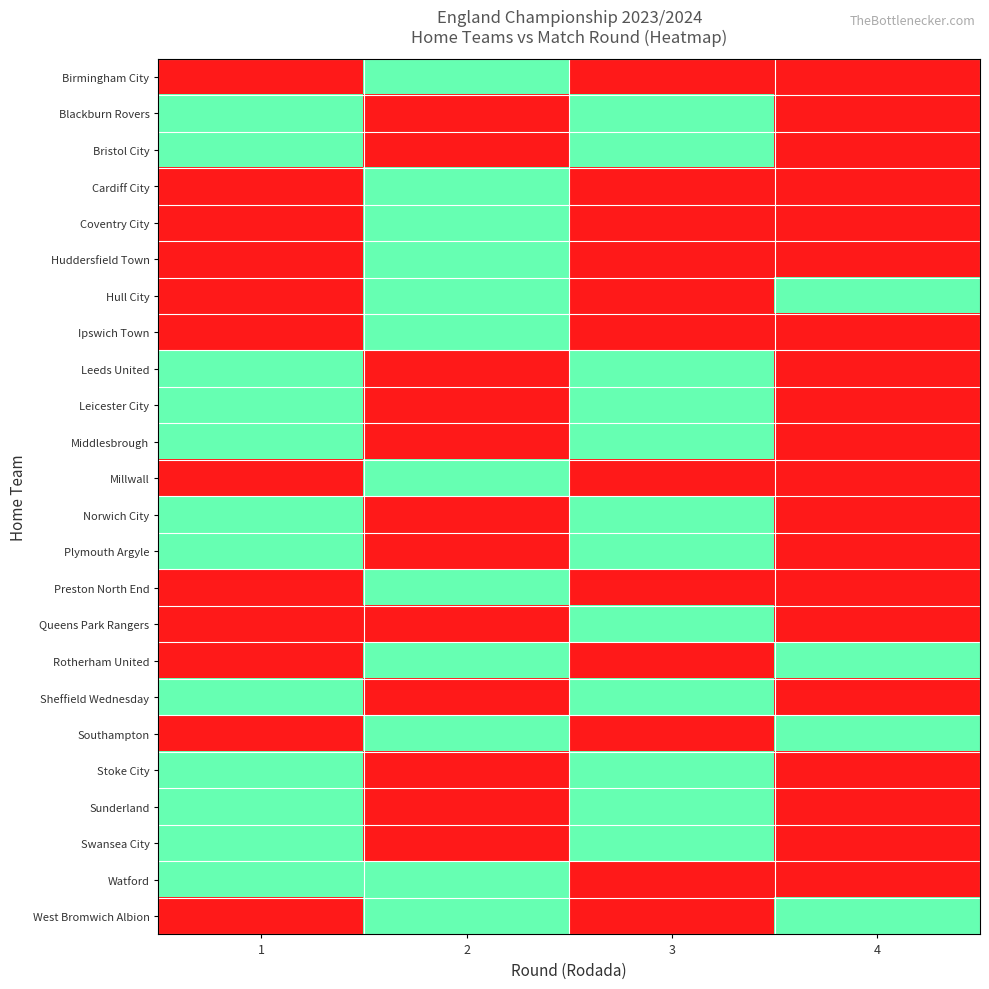

At which category is the sum across all series the highest?

1